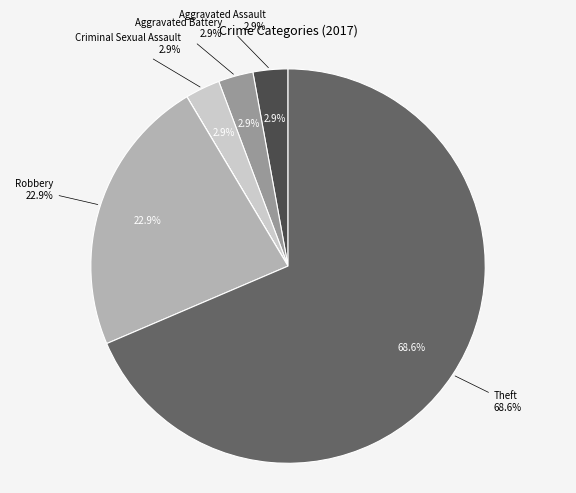

Is the sum of Criminal Sexual Assault and Motor Vehicle Theft greater than half?

No